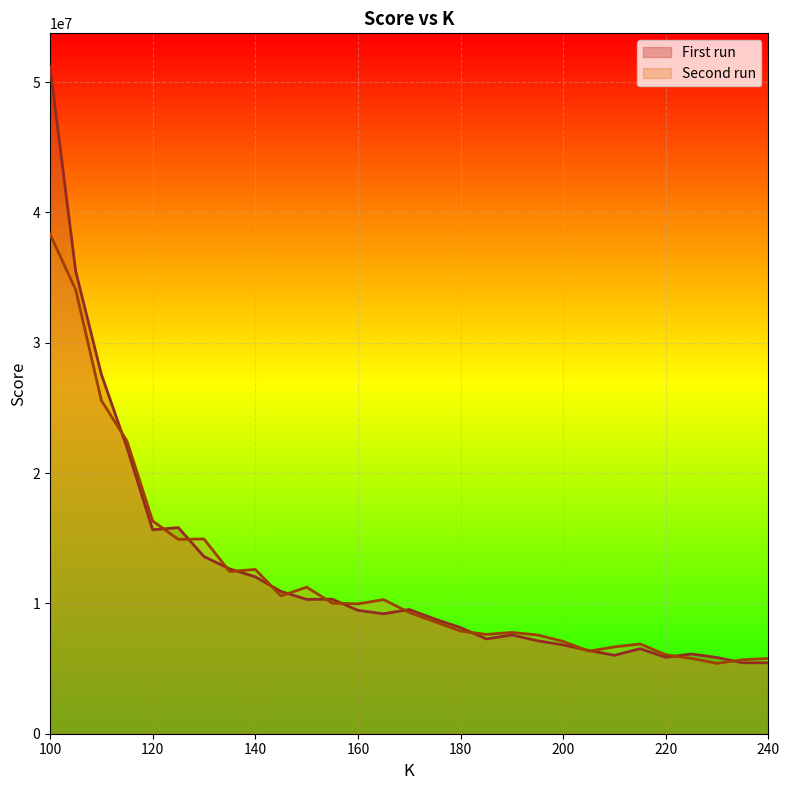

Is it true that Second run equals 7878695.3 at 180?

True